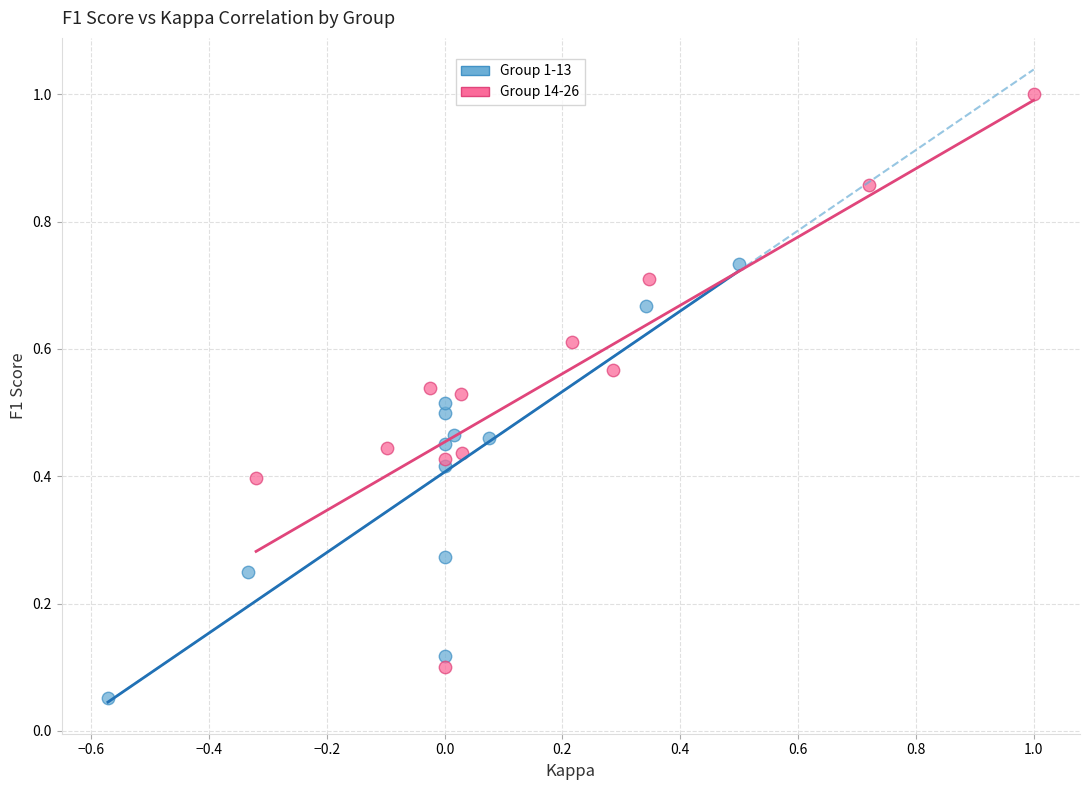

Which series contains the lowest Y value?

Group 1-13